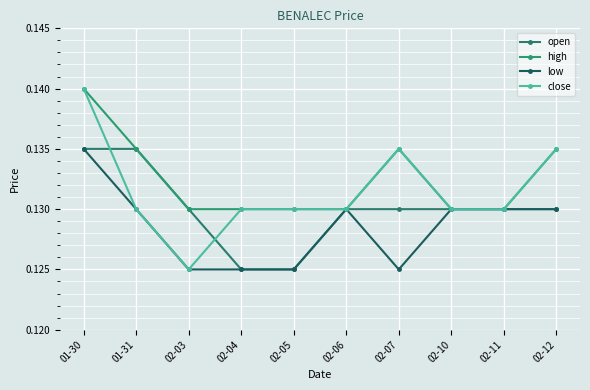

True or false: open and low intersect in this chart.

False